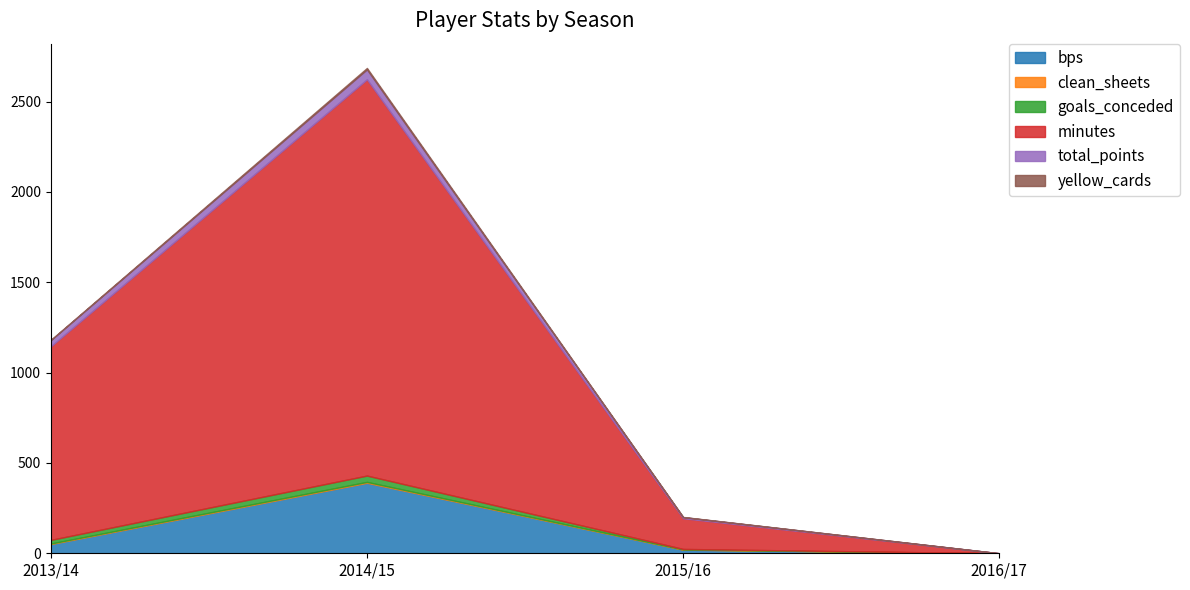

At which category is the sum across all series the highest?

2014/15